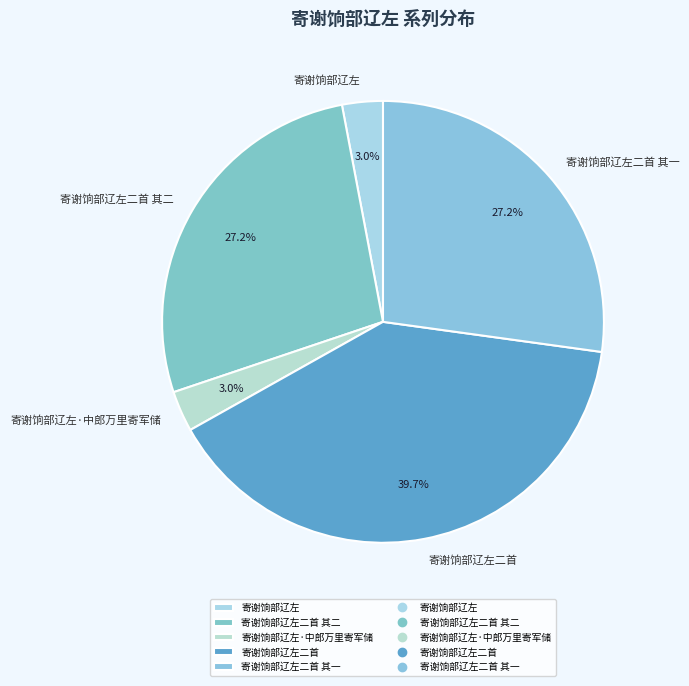

To the nearest percent, what is the difference between the 寄谢饷部辽左二首 and 寄谢饷部辽左 slice percentages?

37%